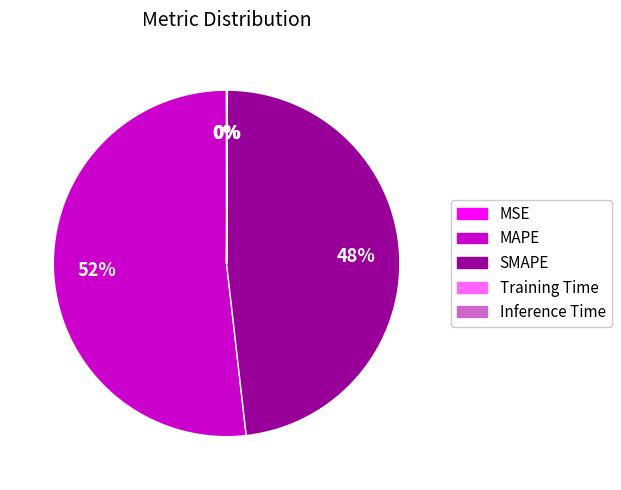

Does MAPE represent more than half of the total?

Yes